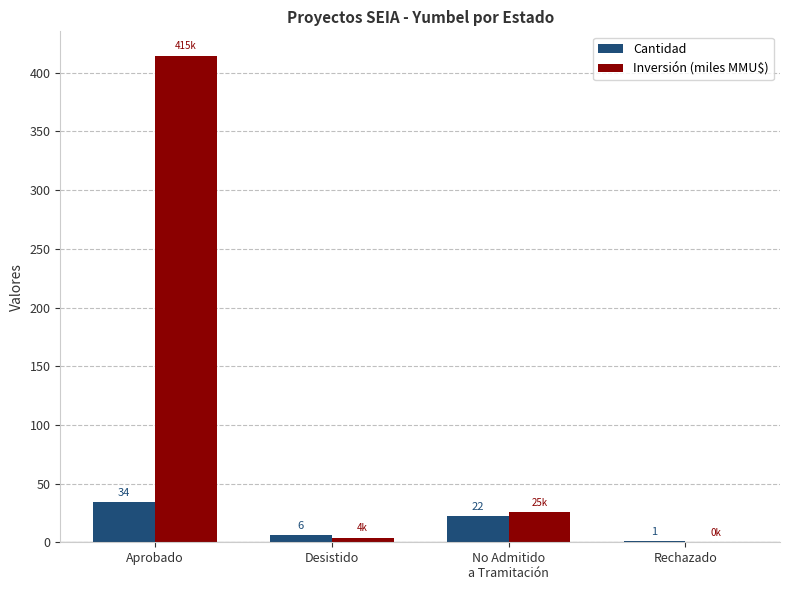

Which series changed the most between Desistido and Rechazado?

Cantidad